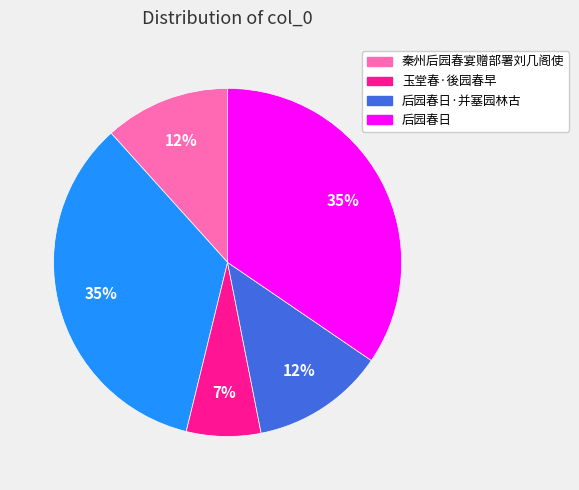

Is there any slice that represents more than half of the pie?

No